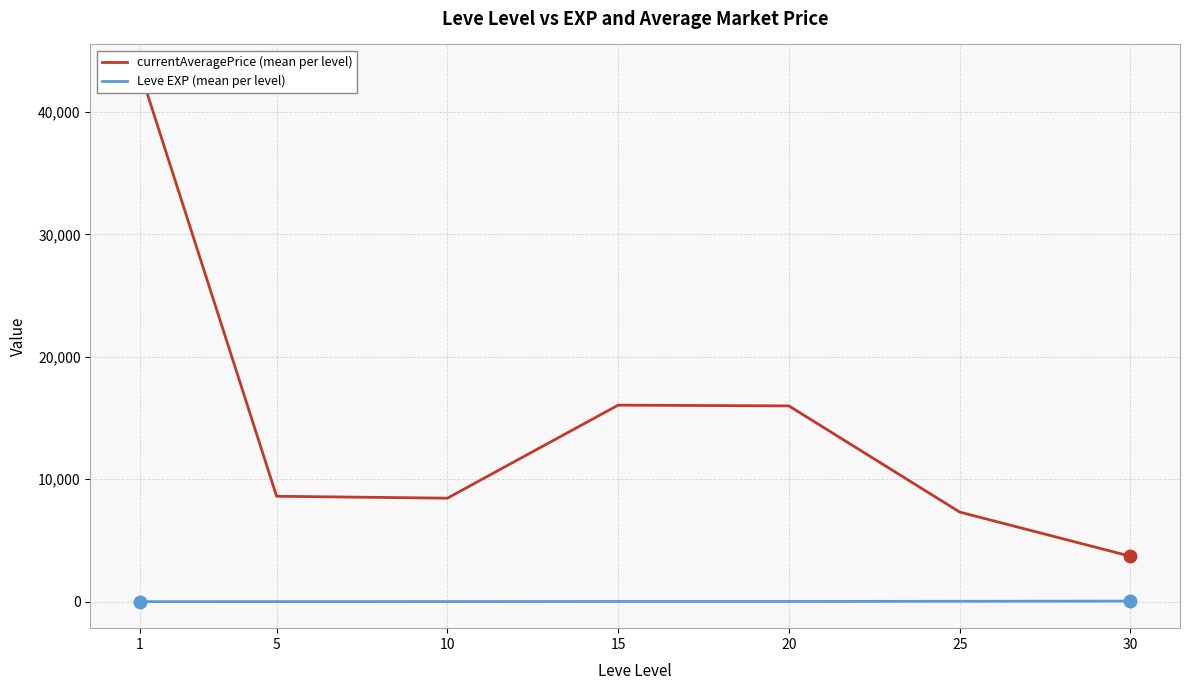

True or false: Leve EXP (mean per level) has more than 0 interior local peaks.

True